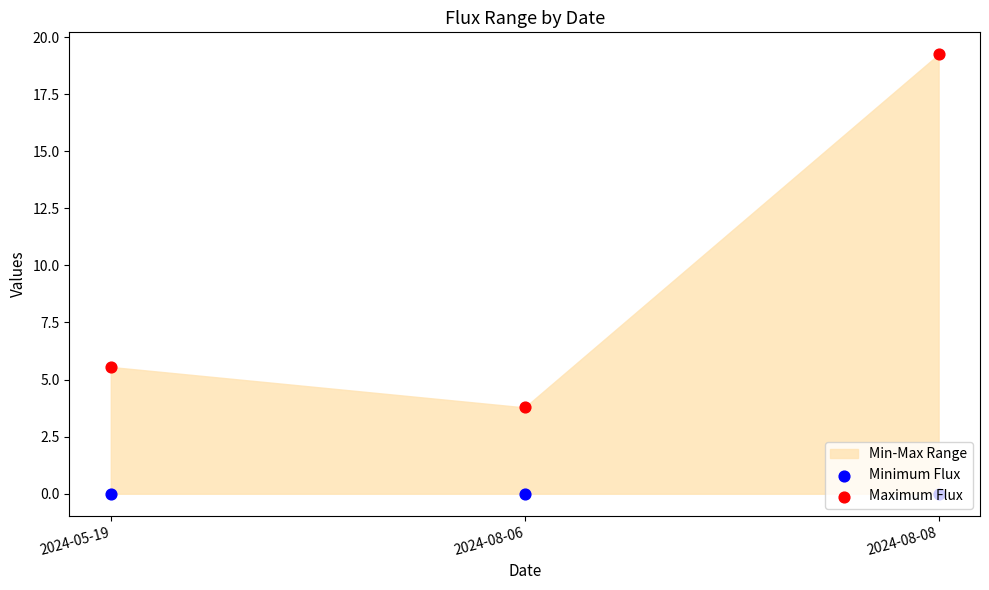

Is the value of Minimum Flux at 2024-05-19 greater than the value of Maximum Flux at 2024-05-19?

No